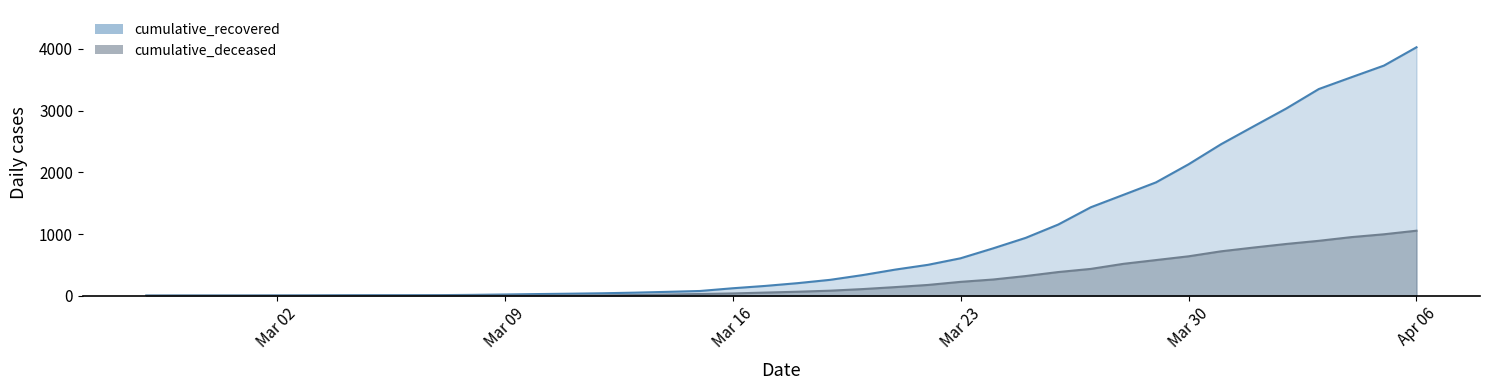

Rank the series by their maximum value, from lowest to highest.

cumulative_deceased, cumulative_recovered